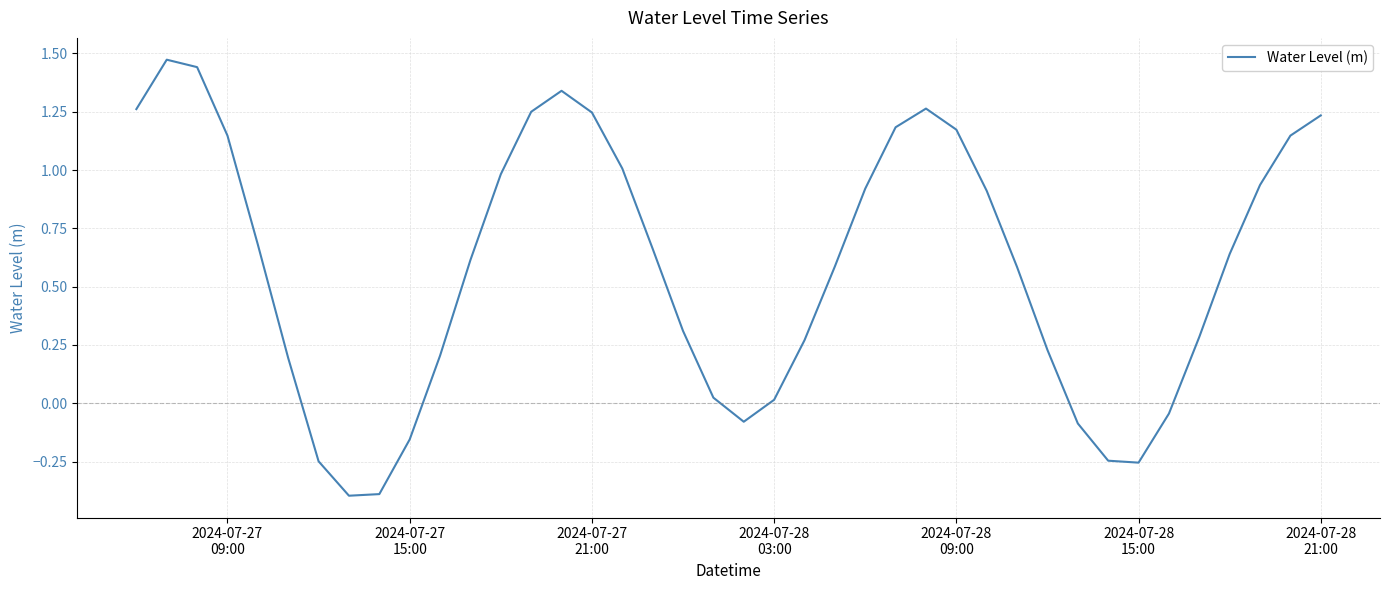

What is the smallest value displayed?

-0.4